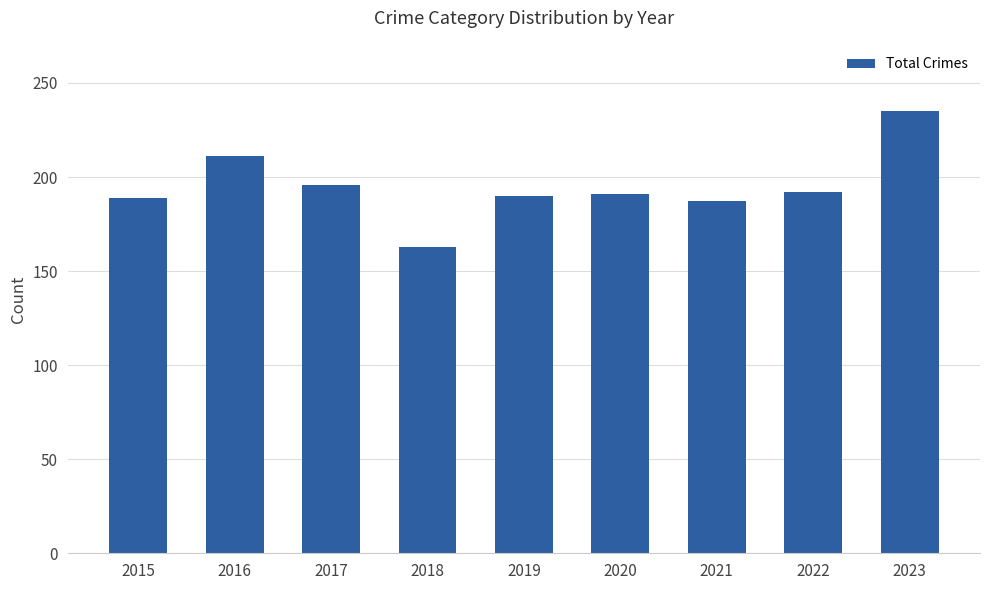

What is the sum of all values?

1754